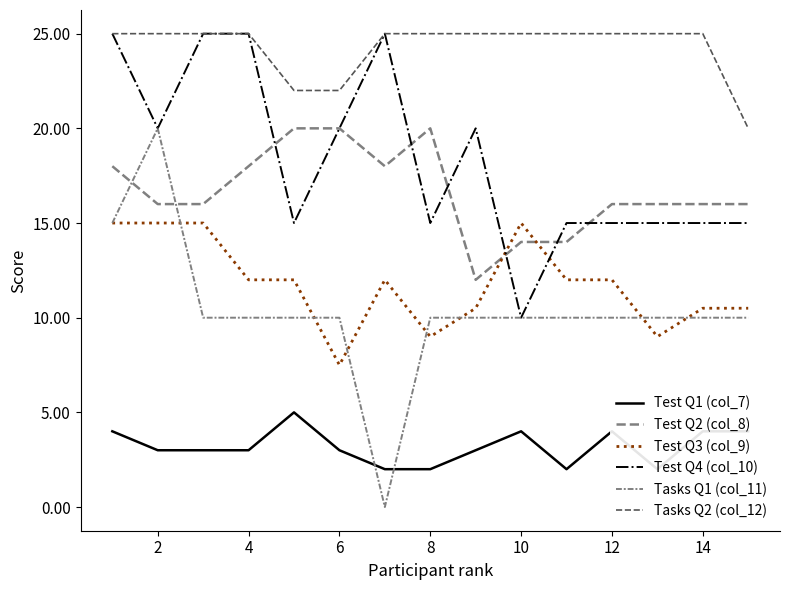

What is the sum of all Tasks Q1 (col_11) values?

155.0